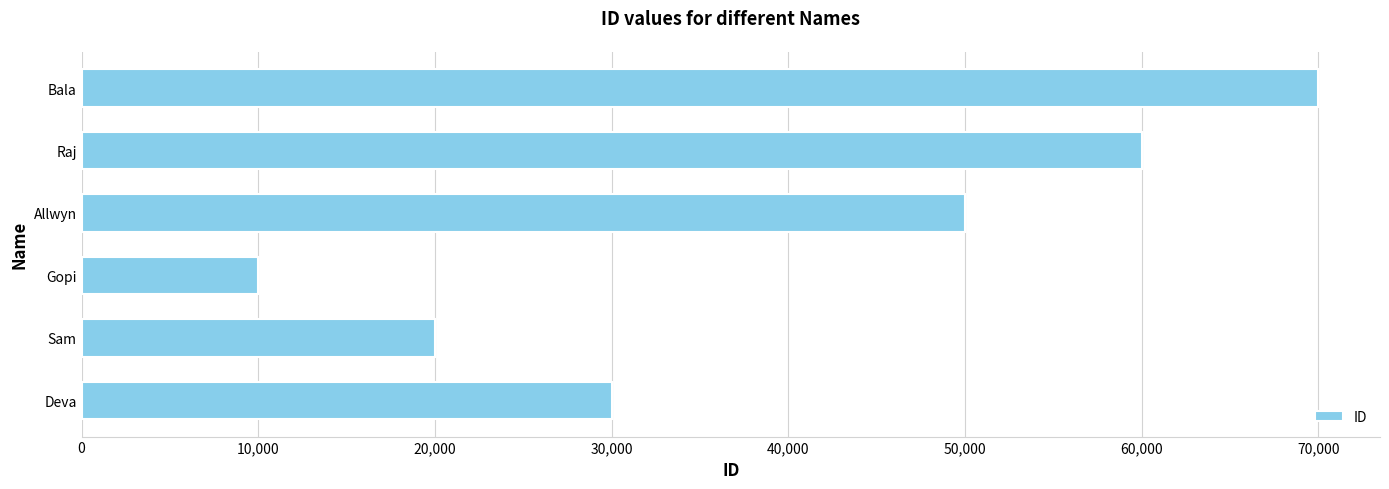

List the labels in order of value, largest first.

Bala, Raj, Allwyn, Deva, Sam, Gopi